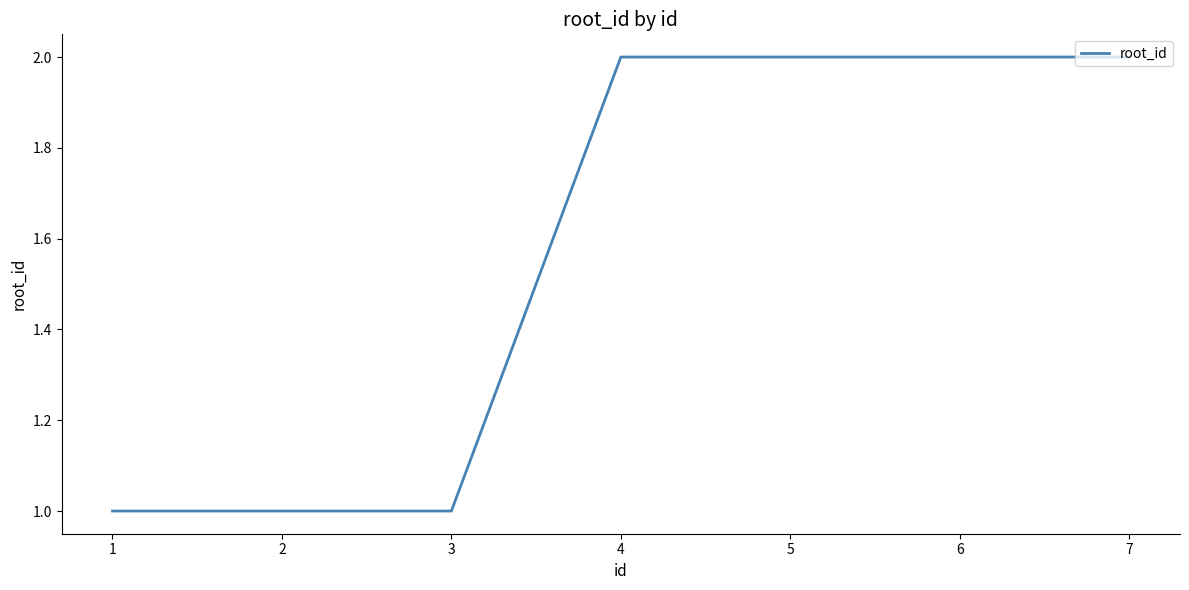

Is it true that the value at 6 is 4?

False